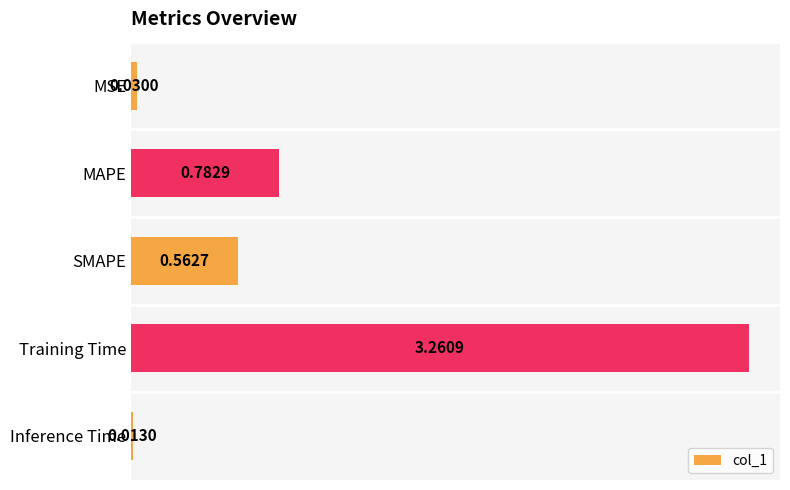

Where is the data nearest to the value 1?

MAPE